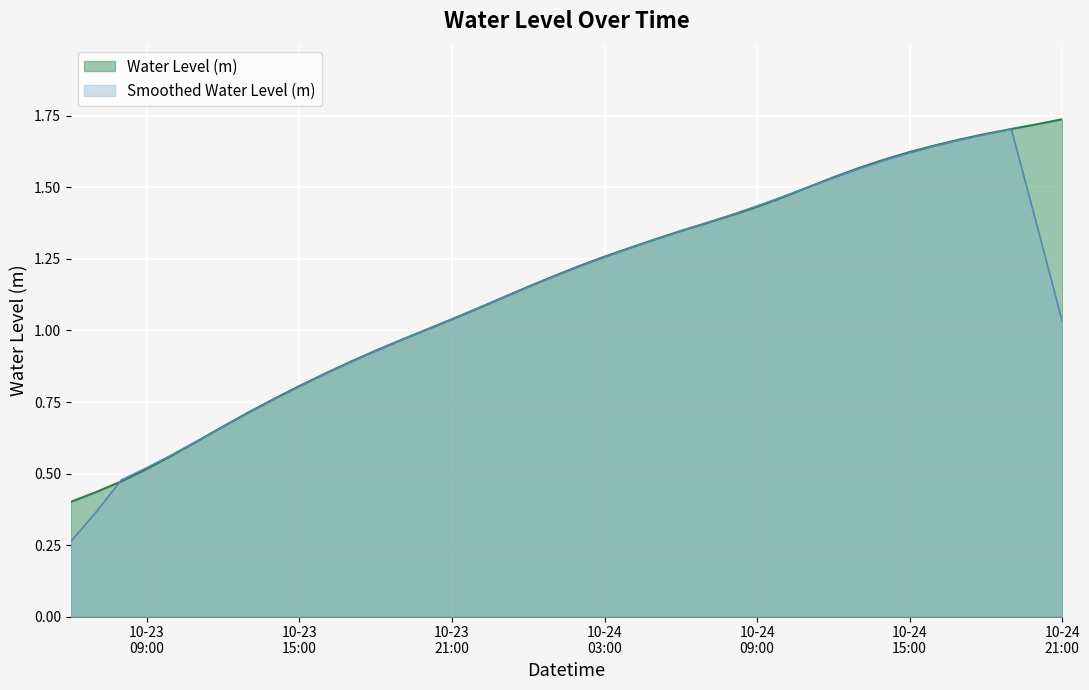

Which series has the widest spread of values?

Smoothed Water Level (m)